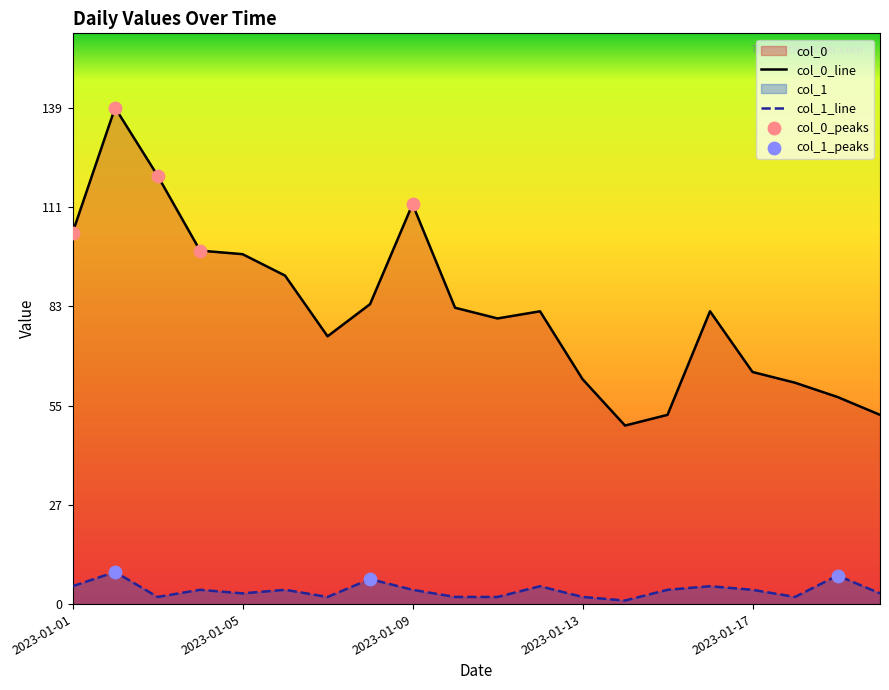

At which category is the sum across all series the highest?

2023-01-02